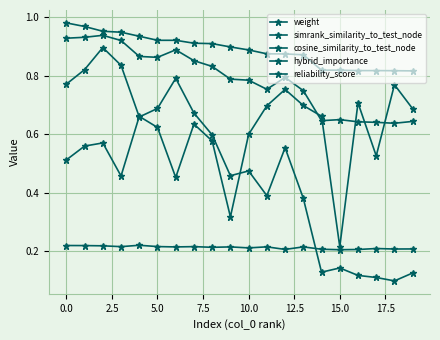

What is the lowest value of the simrank_similarity_to_test_node series?

0.2